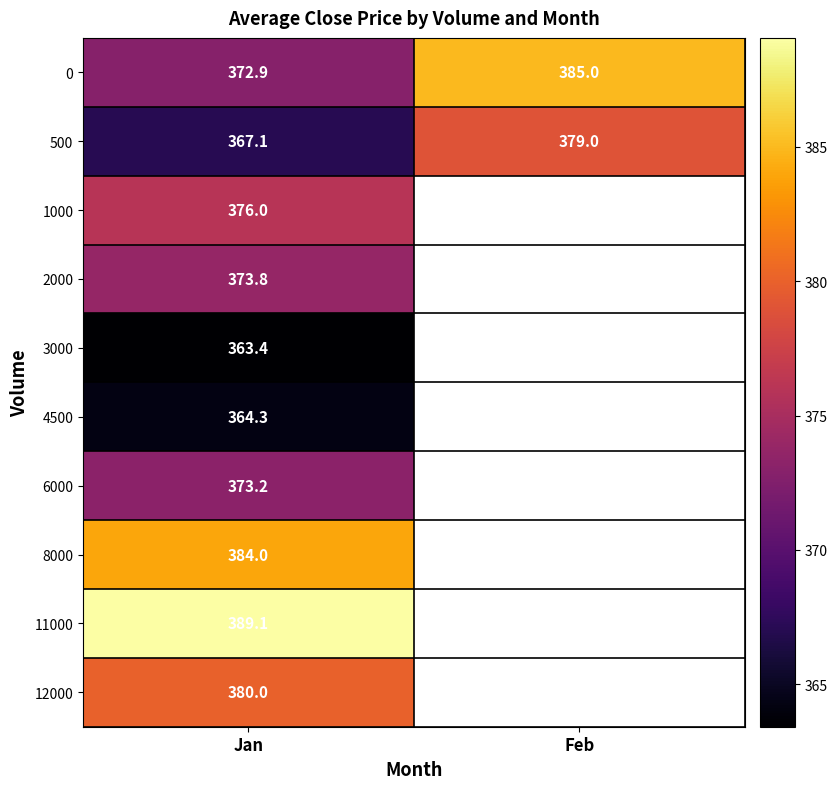

Where is 0 nearest to the value 378?

Jan